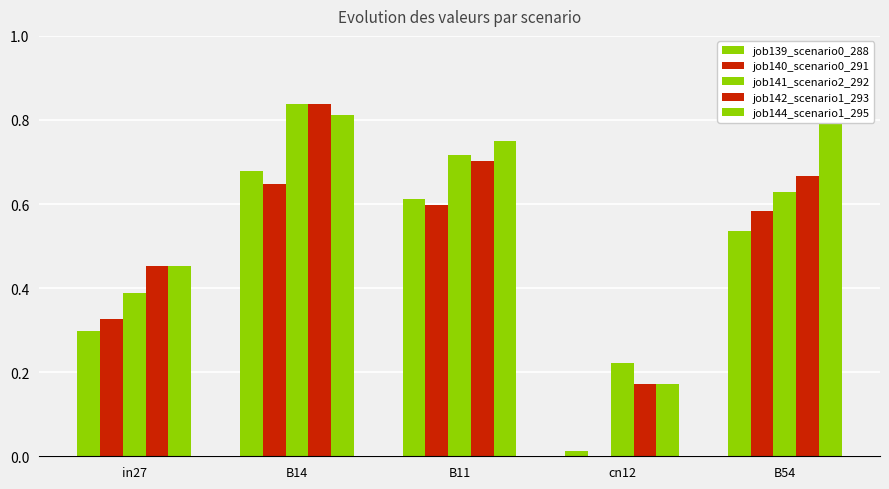

Reading left to right, extract all data points from this chart.

job139_scenario0_288: in27=0.3	B14=0.7	B11=0.6	cn12=0.0	B54=0.5
job140_scenario0_291: in27=0.3	B14=0.6	B11=0.6	cn12=0.0	B54=0.6
job141_scenario2_292: in27=0.4	B14=0.8	B11=0.7	cn12=0.2	B54=0.6
job142_scenario1_293: in27=0.5	B14=0.8	B11=0.7	cn12=0.2	B54=0.7
job144_scenario1_295: in27=0.5	B14=0.8	B11=0.7	cn12=0.2	B54=0.9